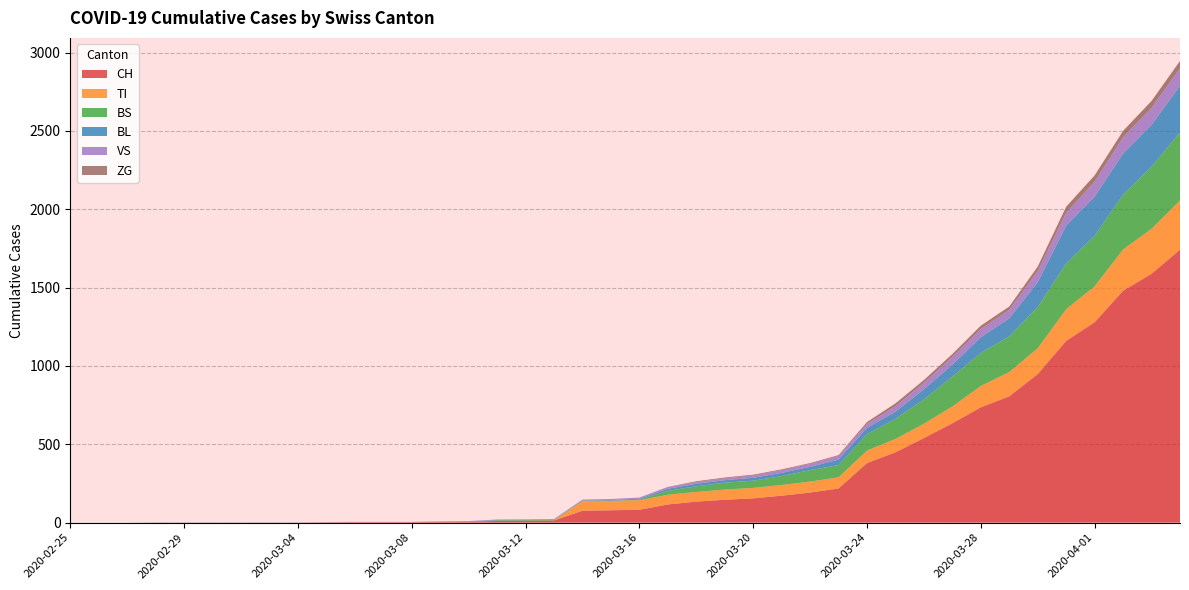

Reading left to right, what are all the values shown in this chart?

CH: 0	0	0	0	0	0	0	0	0	2	3	3	3	5	6	11	12	14	76	79	82	116	134	146	155	172	192	218	380	449	540	634	736	806	948	1160	1279	1480	1588	1742
TI: 0	0	0	0	0	0	0	0	0	0	0	0	0	0	0	0	0	0	61	61	61	62	62	65	67	68	70	71	80	85	91	107	136	155	165	202	229	263	287	314
BS: 0	0	0	0	0	0	0	0	0	0	0	0	0	0	0	4	4	4	4	0	4	25	36	44	46	57	73	78	105	128	155	191	211	228	263	292	323	350	397	434
BL: 0	0	0	0	0	0	0	0	0	0	0	0	0	1	2	2	2	0	0	5	5	13	16	16	18	21	21	35	40	46	65	76	100	115	158	242	249	262	266	298
VS: 0	0	0	2	2	2	2	2	2	2	2	2	2	2	2	3	3	5	6	6	8	11	11	12	15	17	19	24	25	35	41	50	53	54	71	81	96	104	109	112
ZG: 0	0	0	0	0	0	0	0	0	0	0	0	0	0	0	0	0	0	0	0	0	1	5	5	5	5	5	5	12	18	18	18	21	21	29	39	40	41	44	46